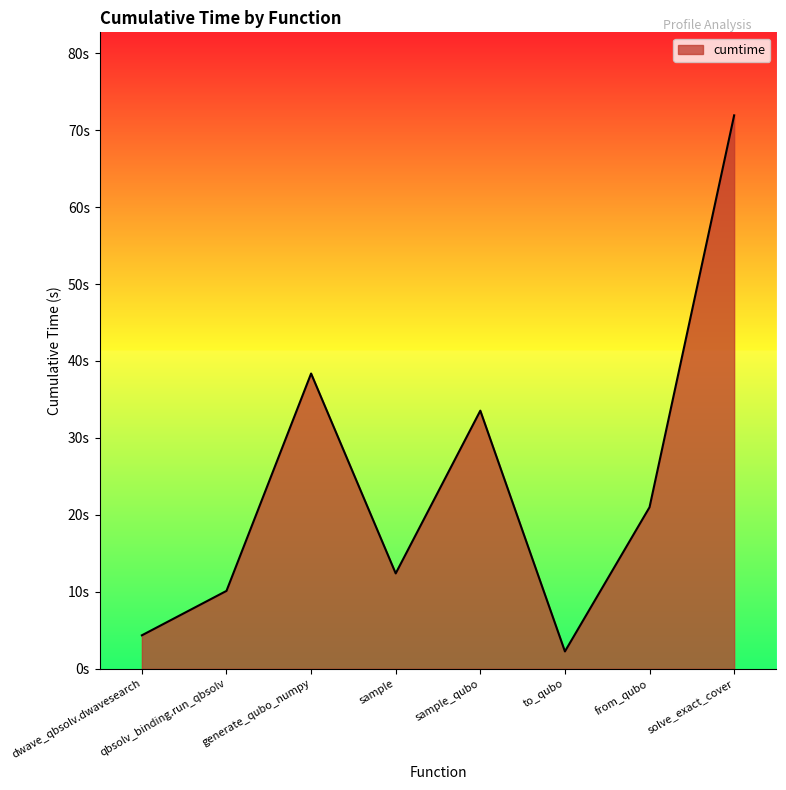

True or false: the data shows 11.6 at from_qubo.

False